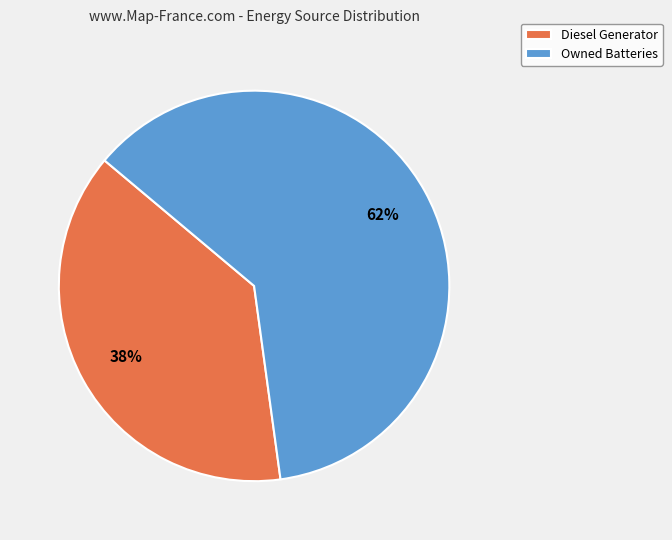

Count the number of slices in the pie.

2